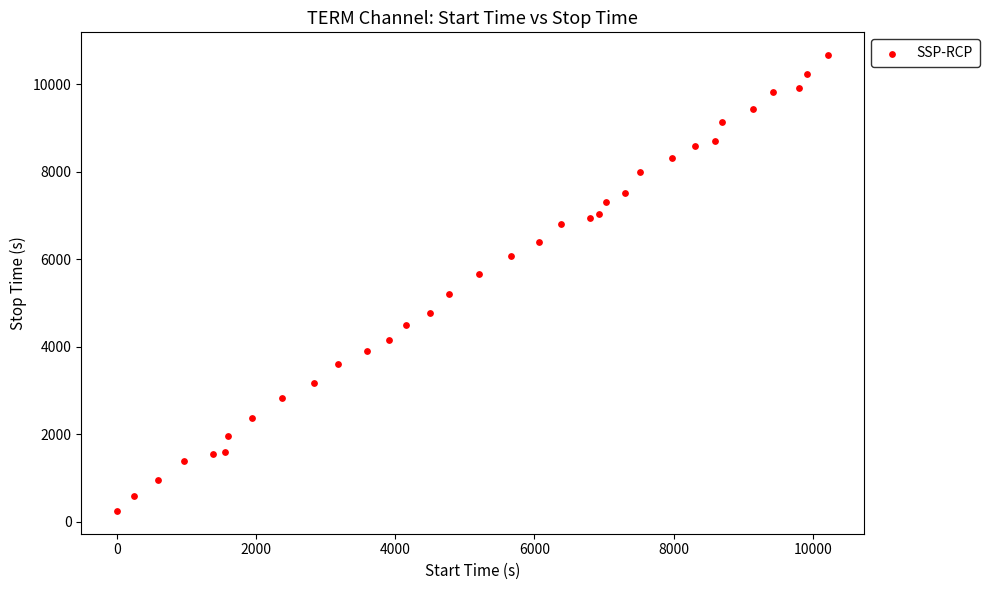

What is the range of Y values (max minus min)?

10416